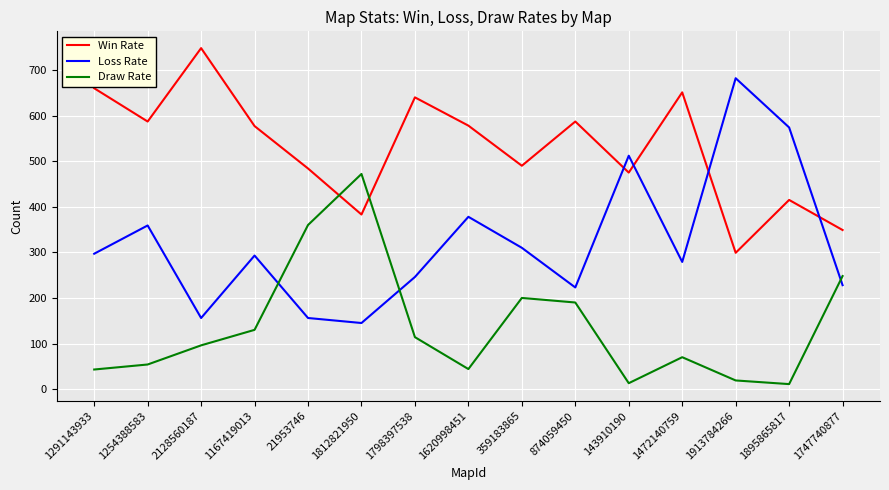

At which category does Loss Rate reach its first local valley?

2128560187